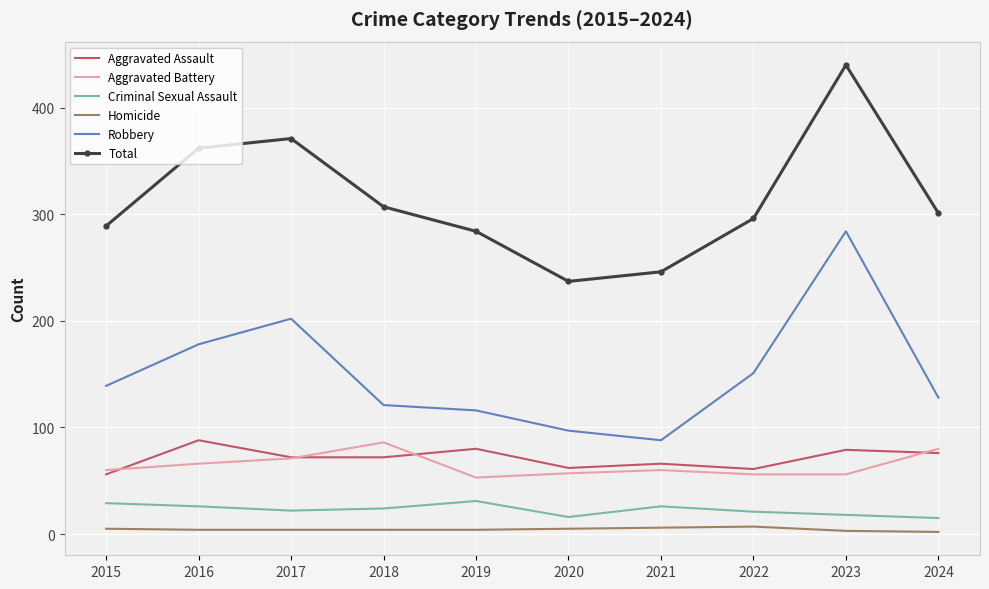

True or false: Aggravated Assault and Total cross at least once.

False